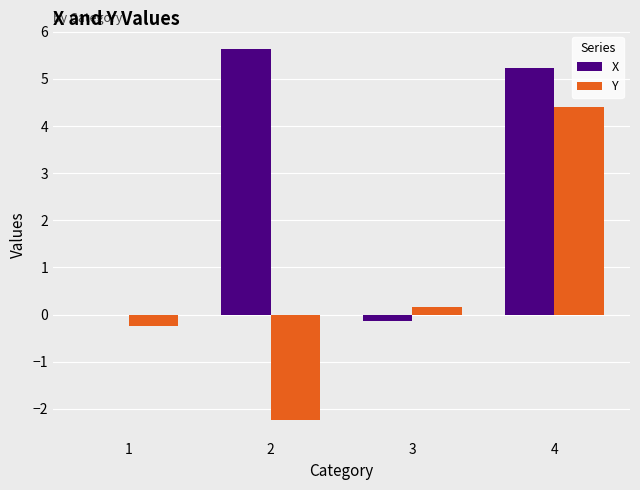

What is the greatest value displayed?

5.6